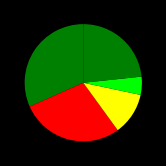

How many slices are in this pie chart?

5